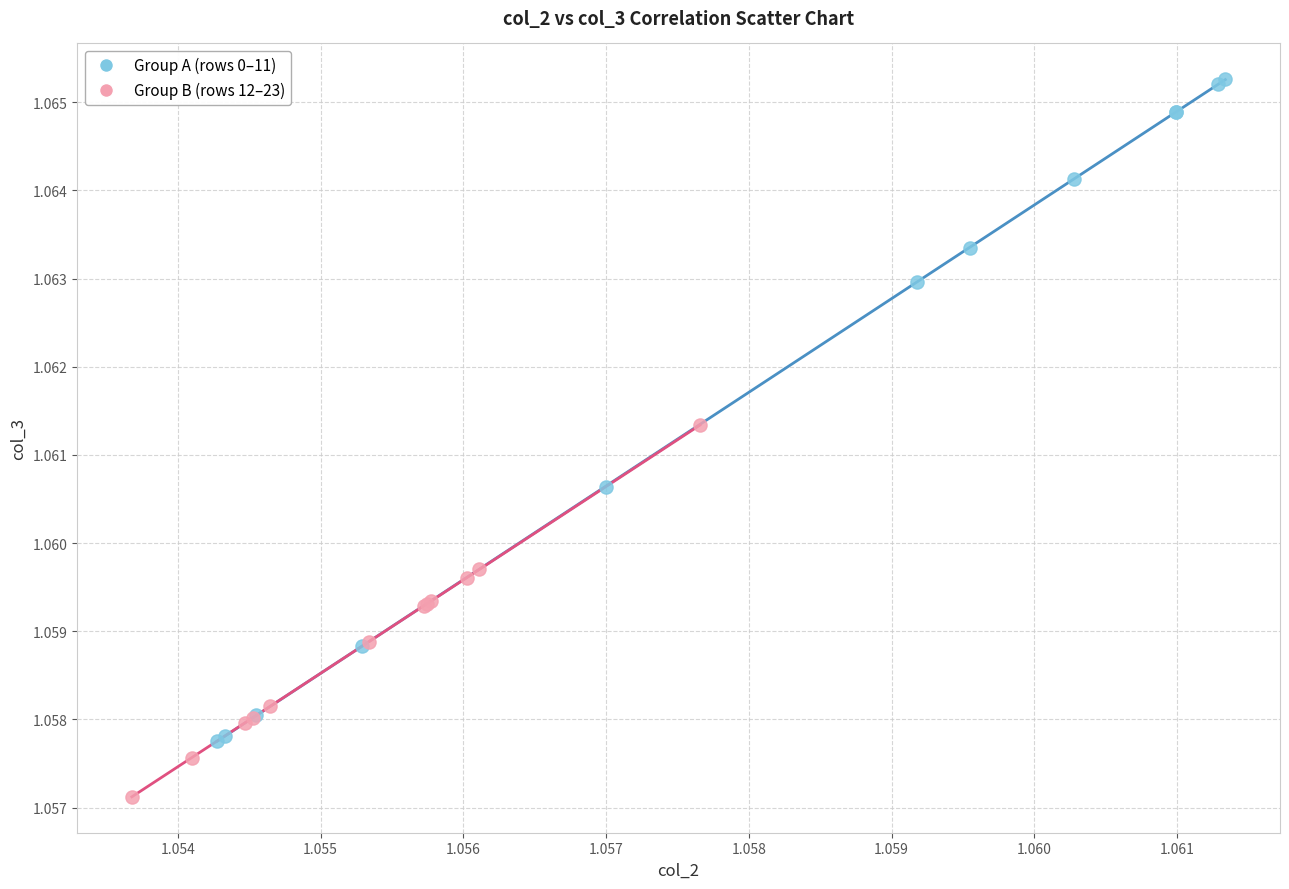

Which series reaches the maximum Y coordinate?

Group A (rows 0–11)